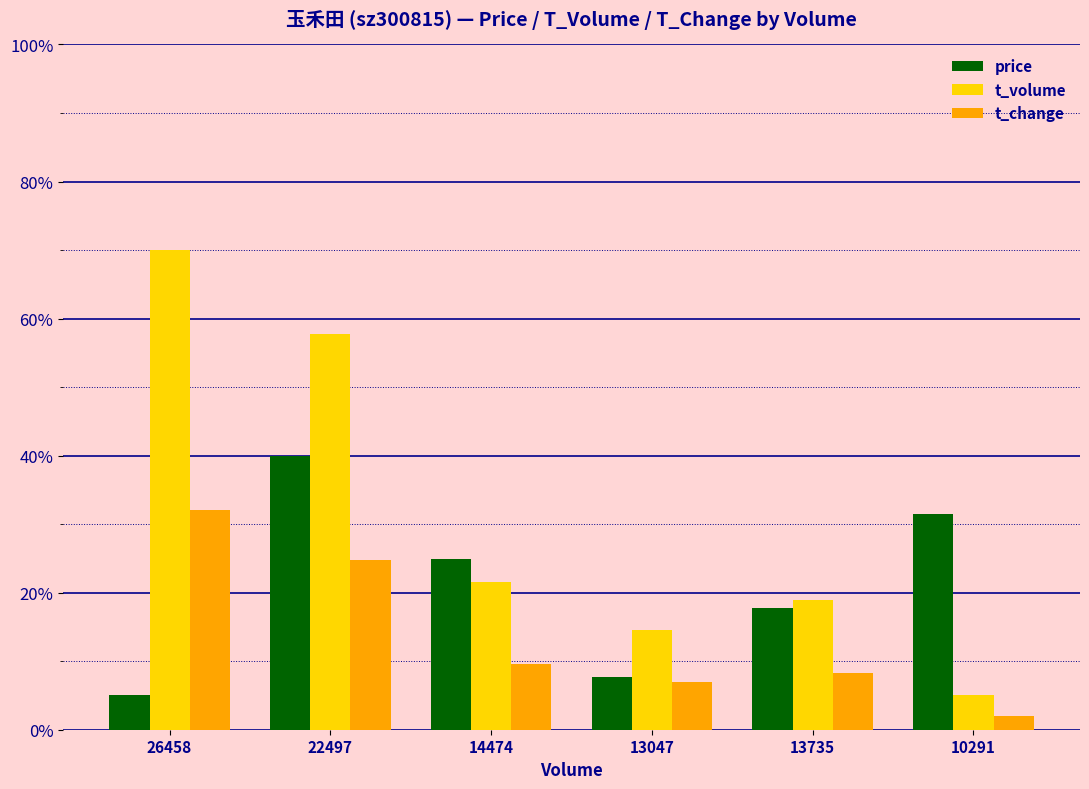

What is the difference between the price values at 14474 and 22497?

15.1